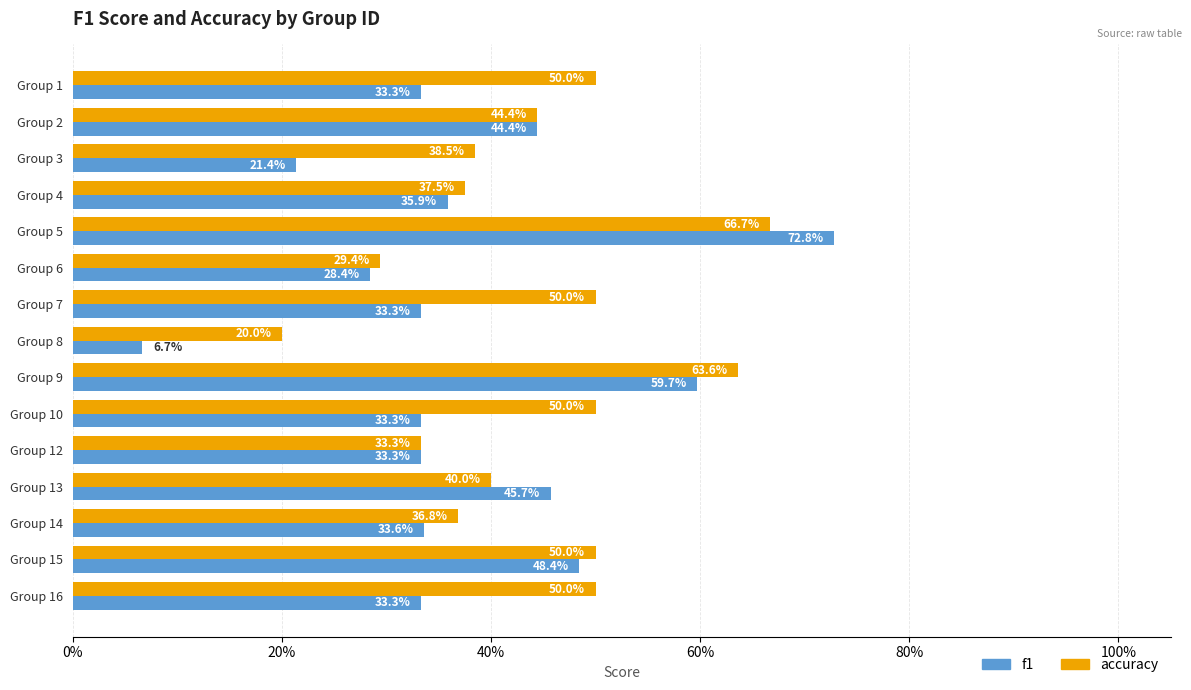

Count the f1 values in the range 0 to 1.

15